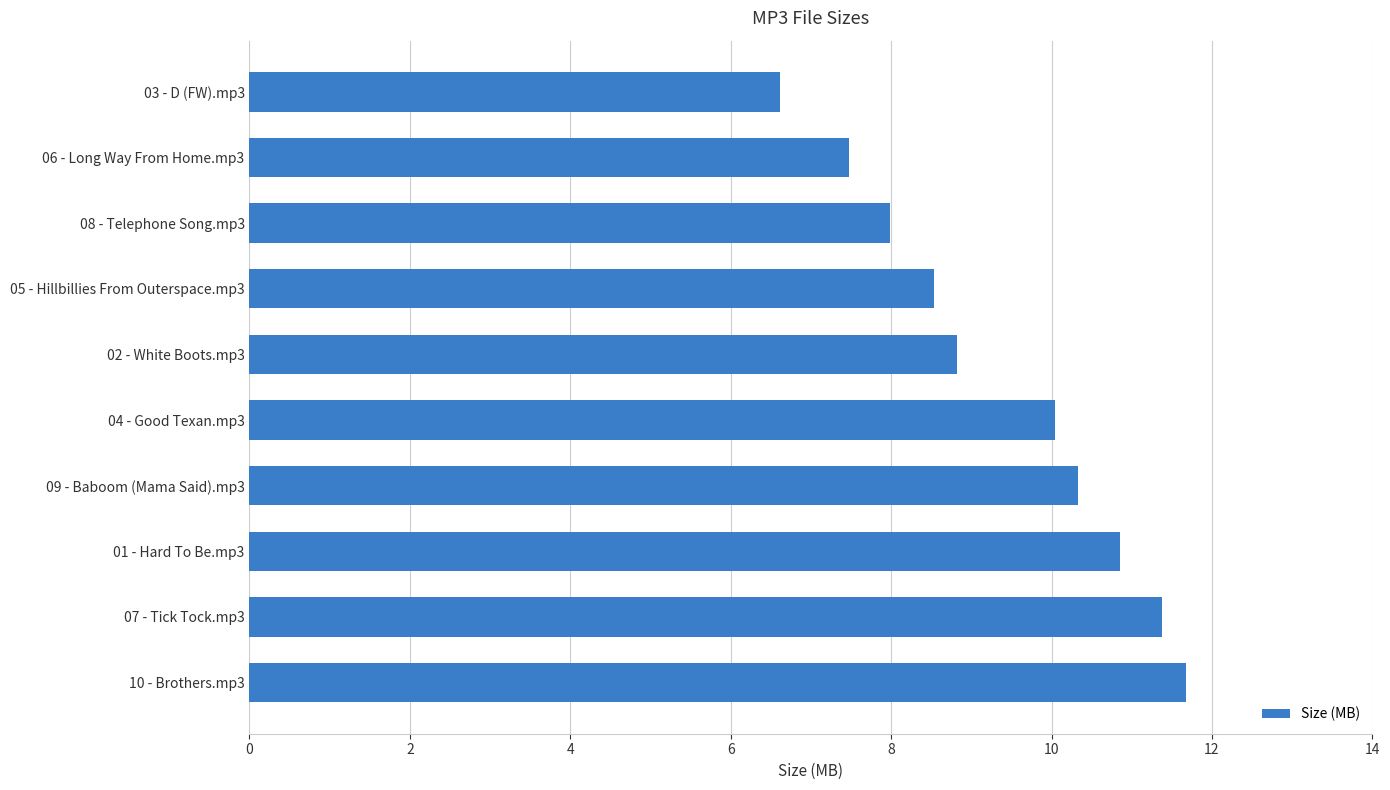

What is the minimum value shown in the chart?

6.6